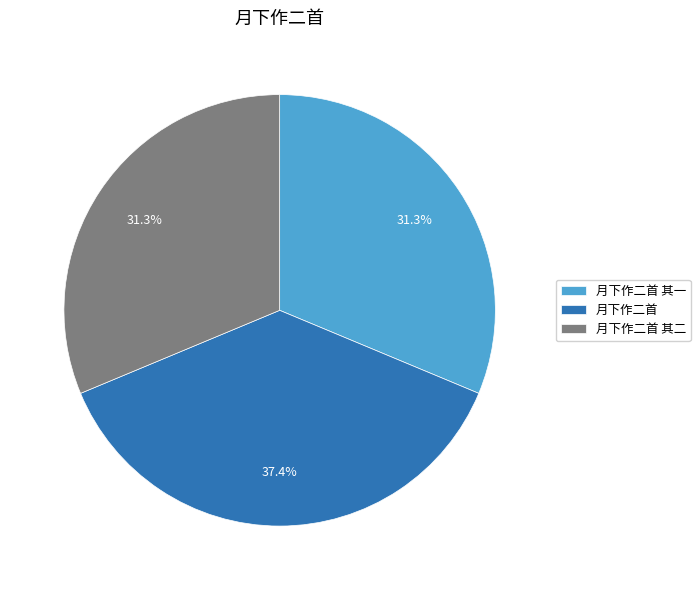

Which slice is the largest?

月下作二首